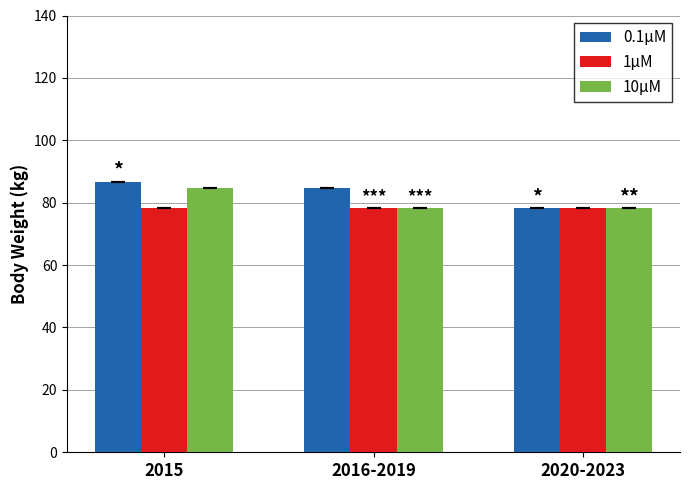

Which series has the largest total across all categories?

0.1μM